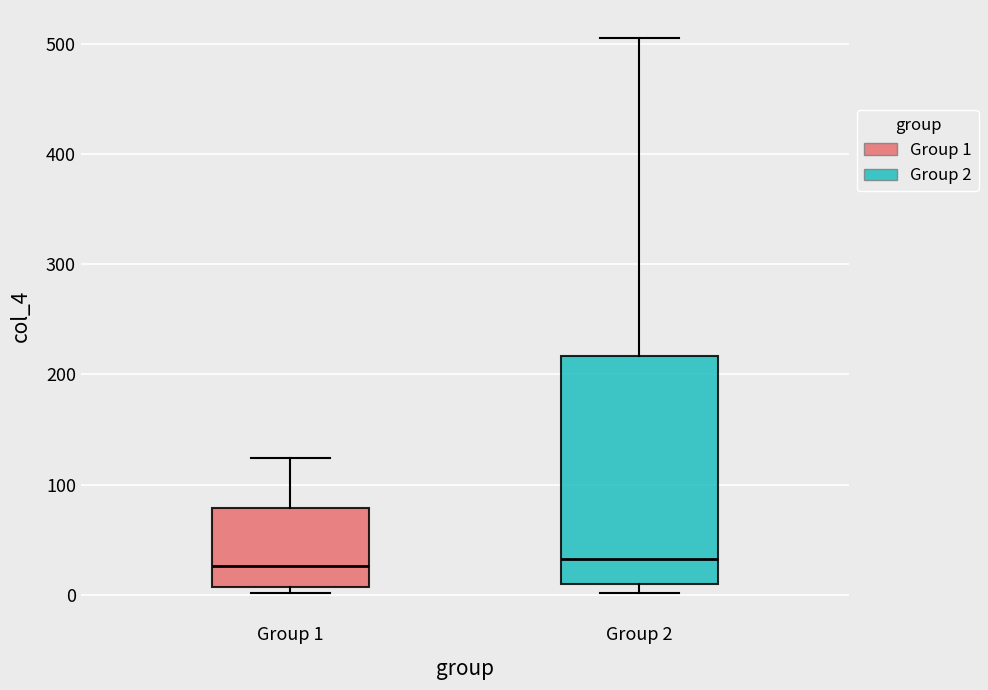

Which box is the tallest, from its lower edge to its upper edge?

Group 2